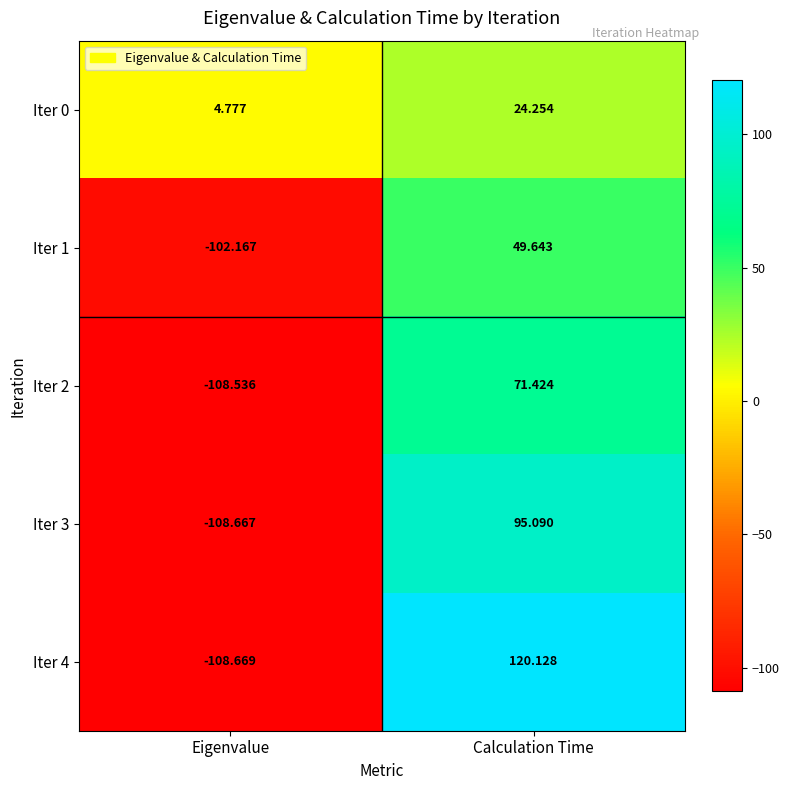

Which label corresponds to the smallest value in the chart?

Eigenvalue